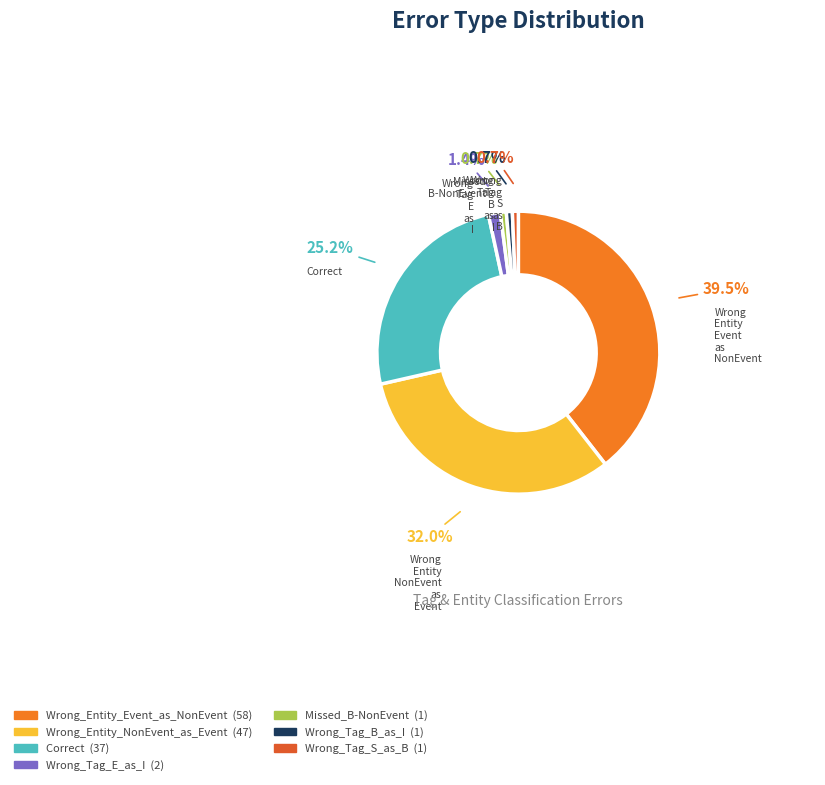

How many slices are in this pie chart?

7